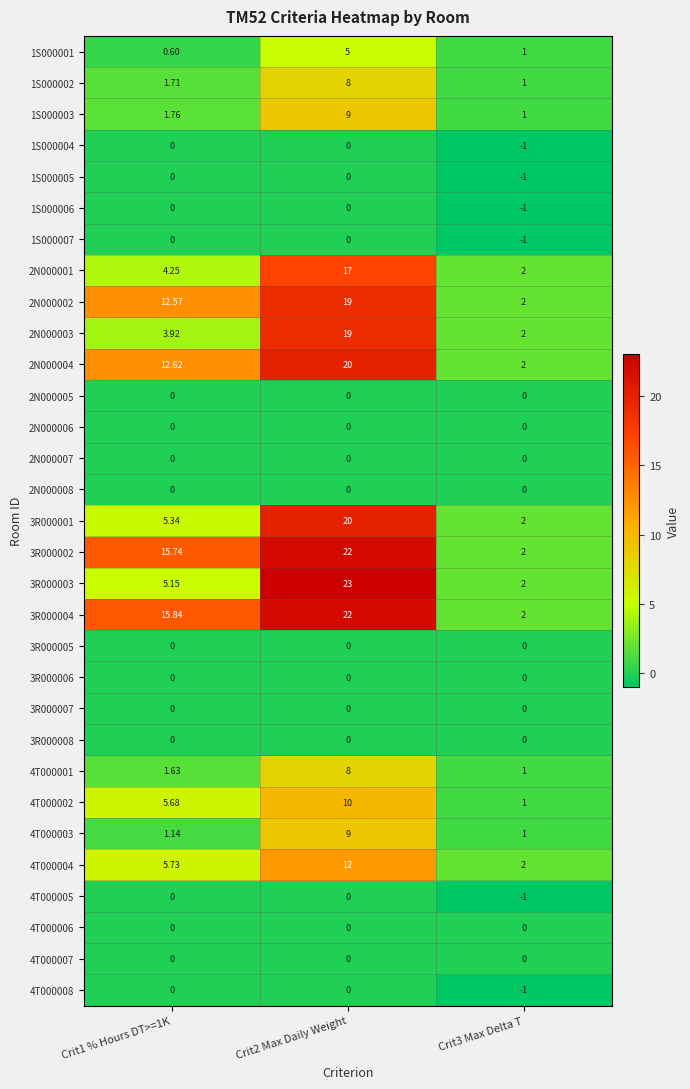

Count the number of categories in the chart.

3